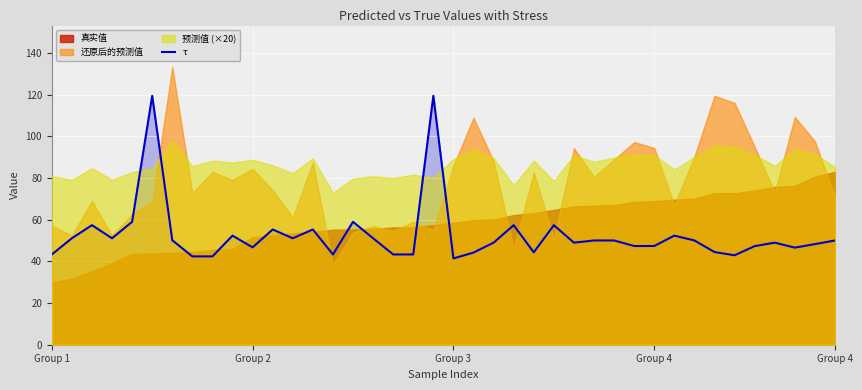

What is the sum of the values at 9 and 25?

109.7